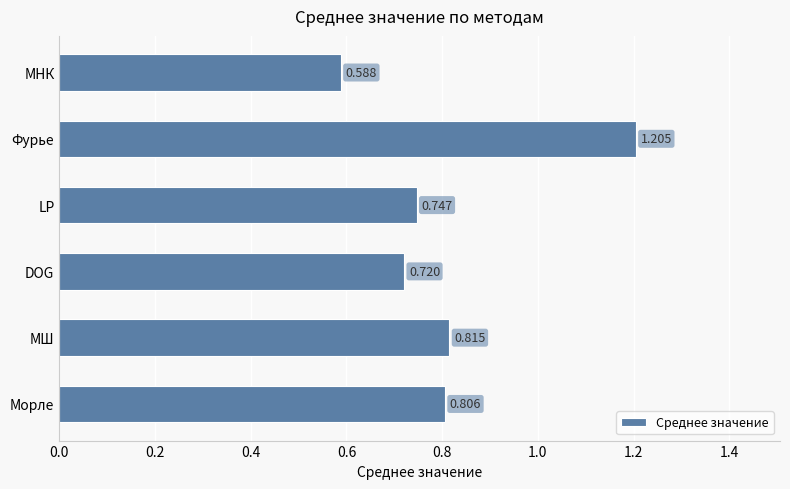

What is the maximum value shown in the chart?

1.2